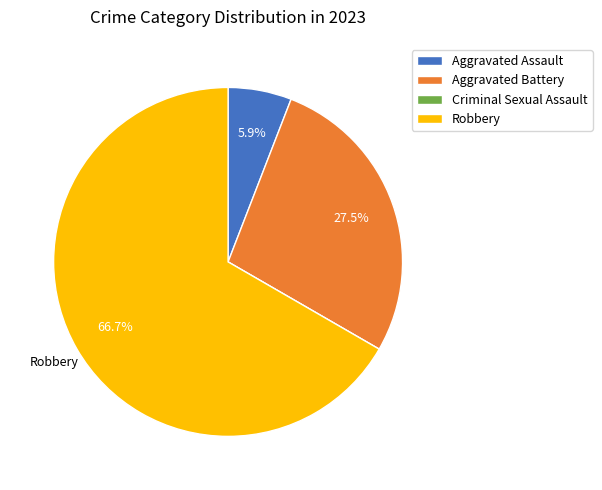

Between Aggravated Battery and Aggravated Assault, which is larger?

Aggravated Battery